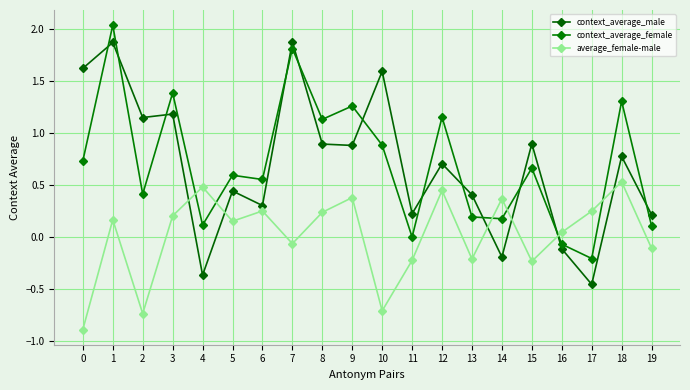

What are all the series names shown in the legend?

context_average_male, context_average_female, average_female-male